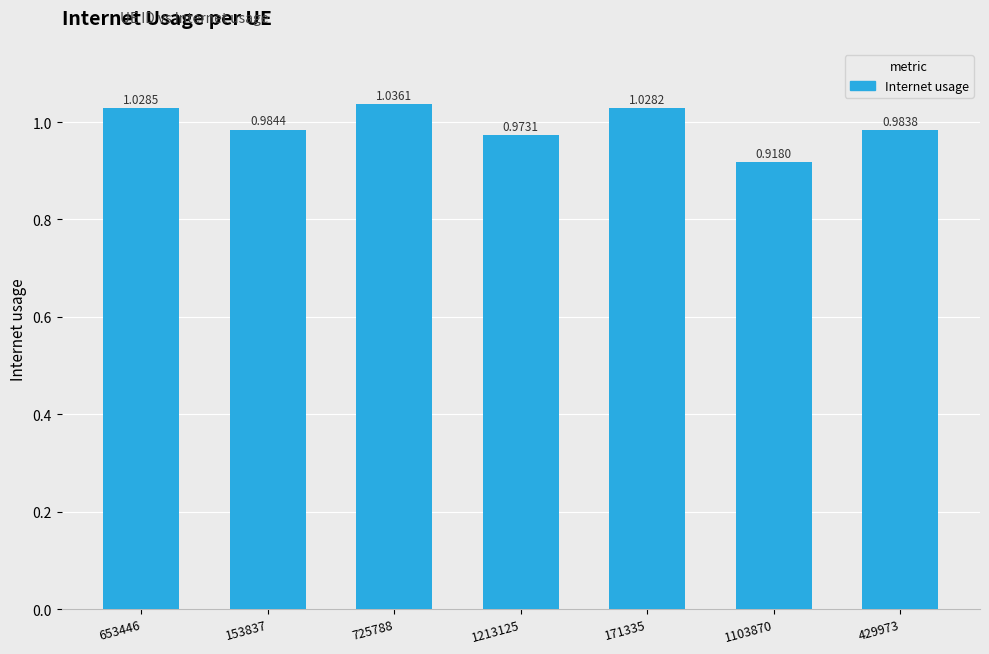

What position from the left is 725788?

3